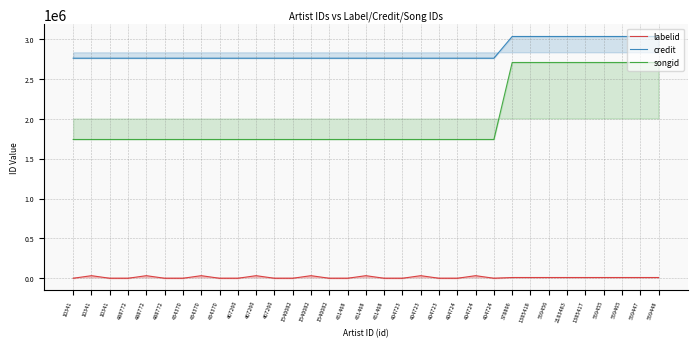

What is the label of the 19th point from the right?

1540082